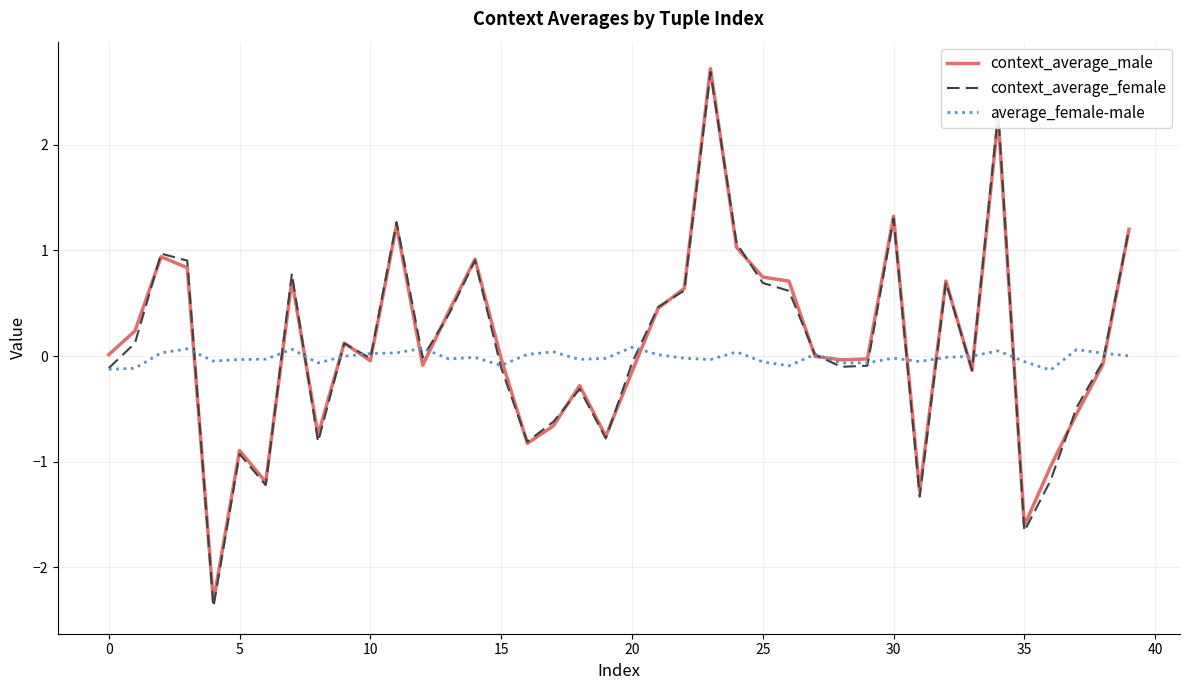

Which series has the widest spread of values?

context_average_female